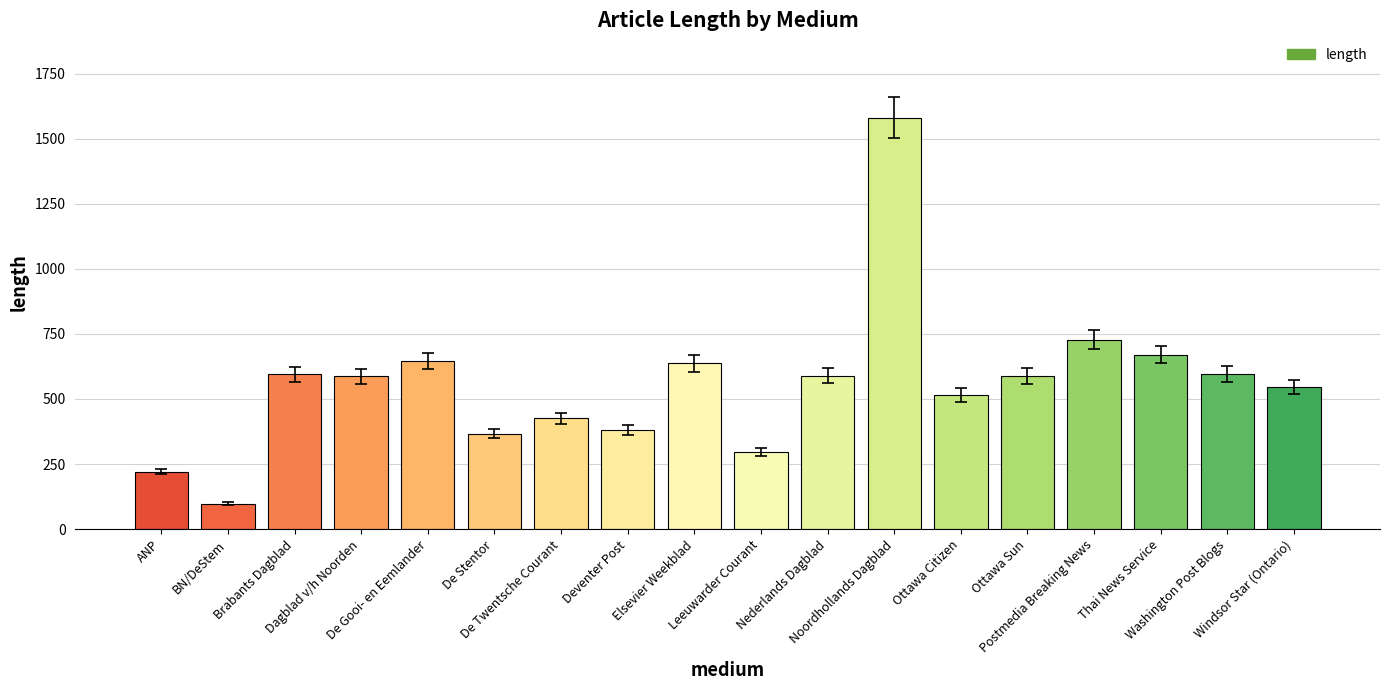

What is the greatest value displayed?

1581.0